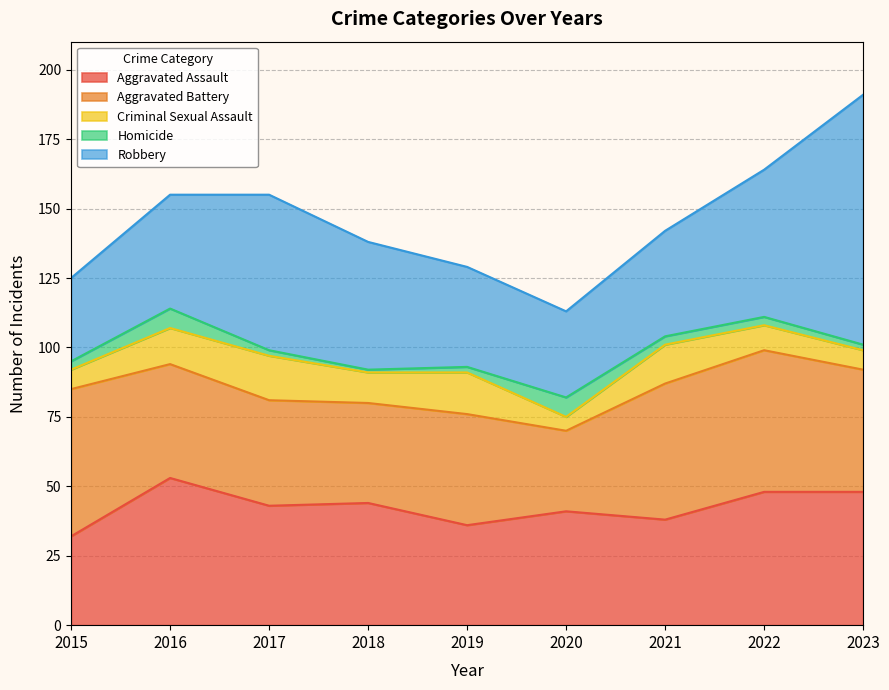

At how many categories does at least one series exceed 15?

9